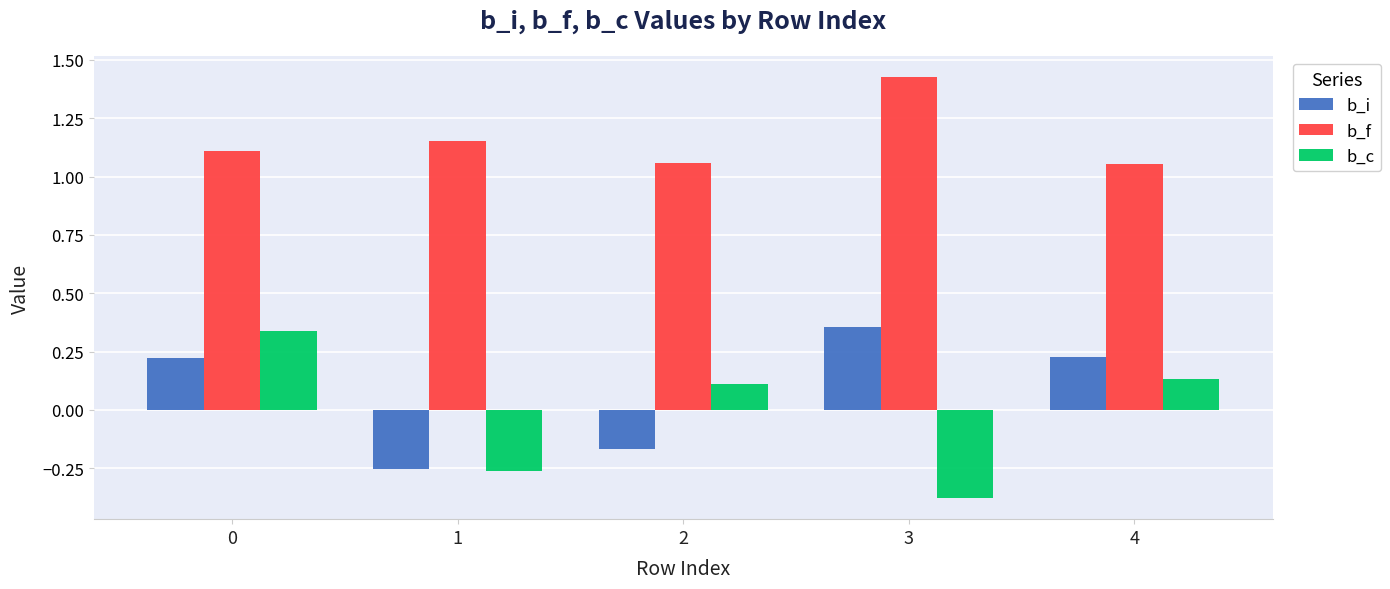

Between 0 and 3, which series saw the biggest shift?

b_c